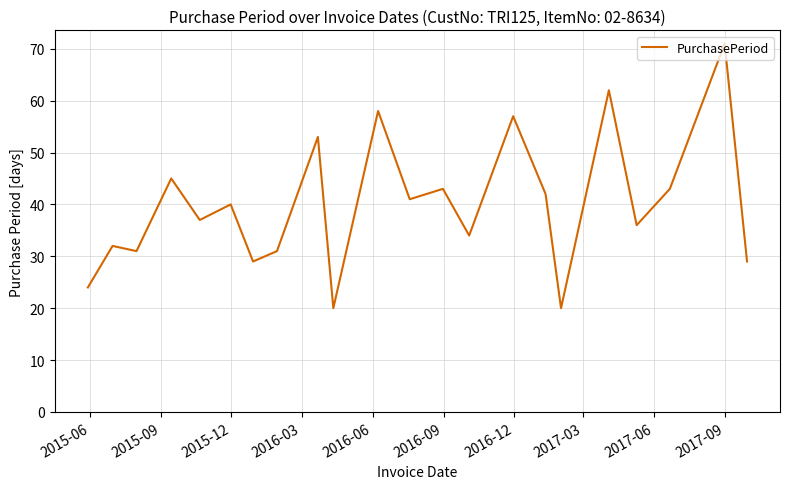

What is the difference between the maximum and minimum values?

51